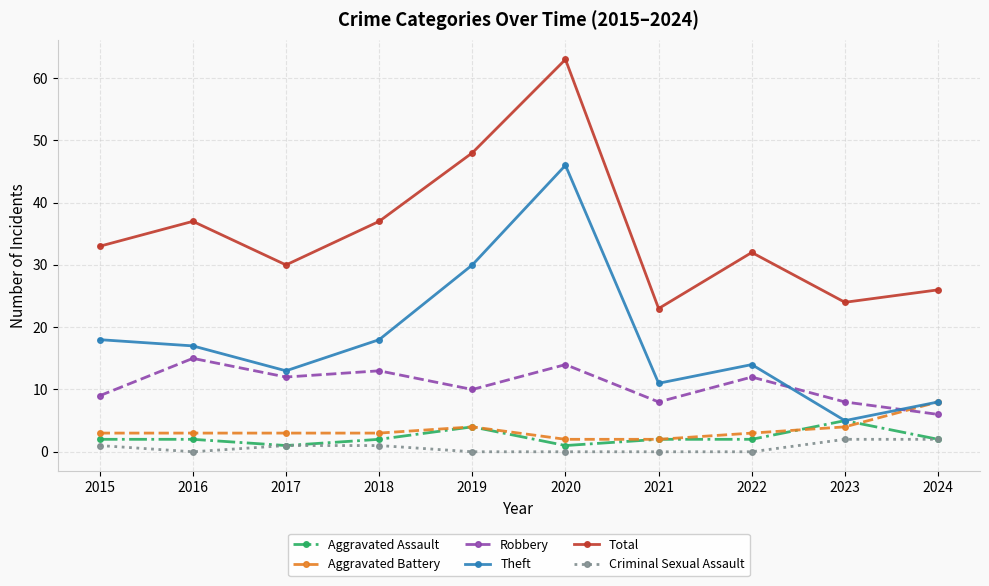

How many interior local valleys does the Robbery series have?

3